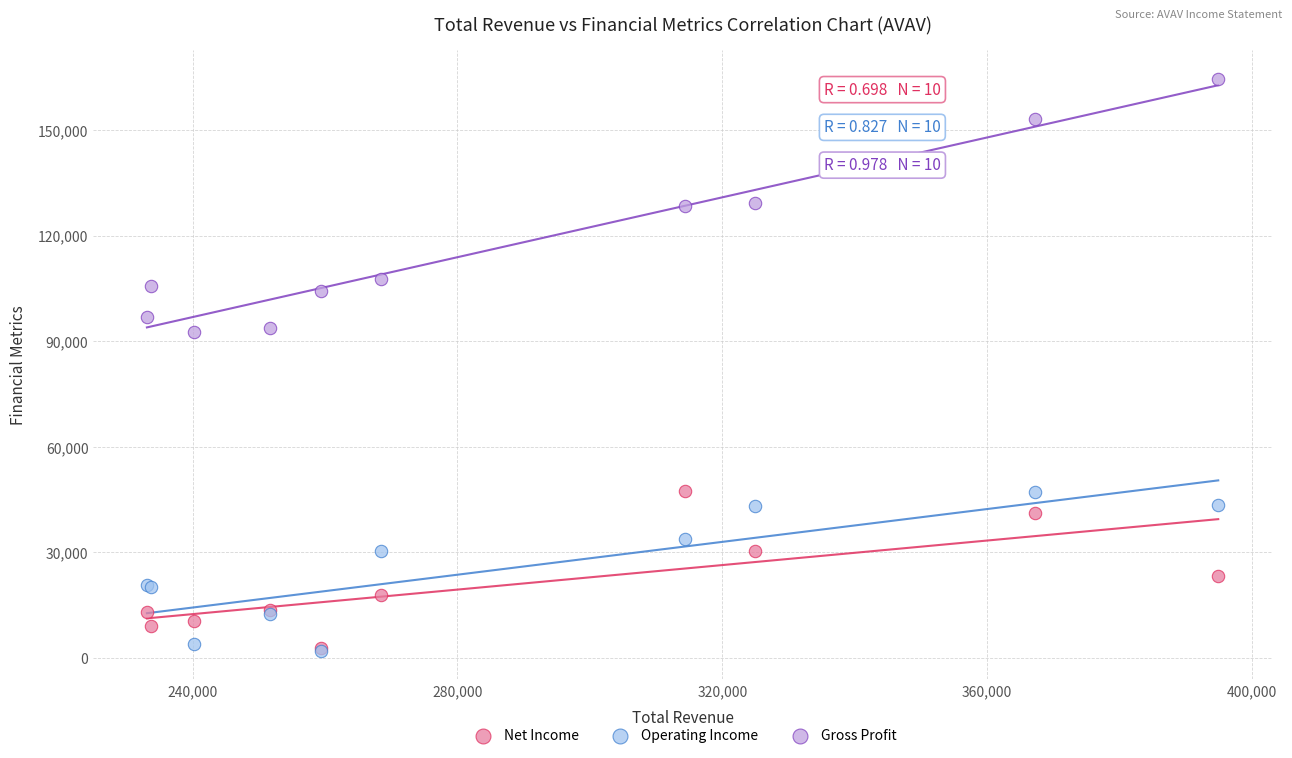

In the Net Income series, what Y value is closest to 25150?

23300